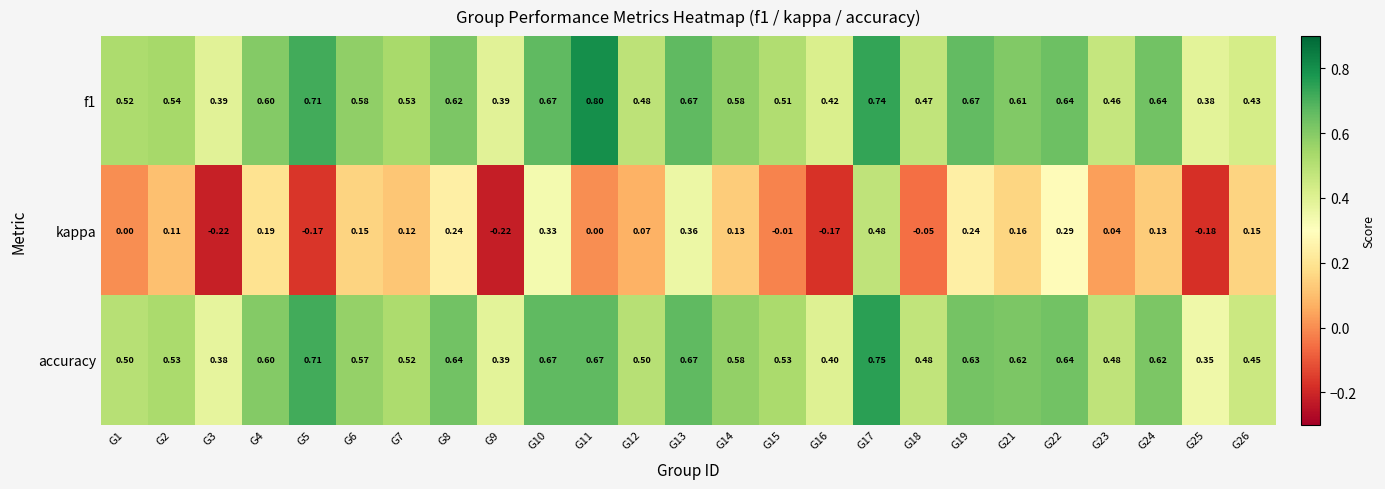

Which series changed the most between G10 and G19?

kappa